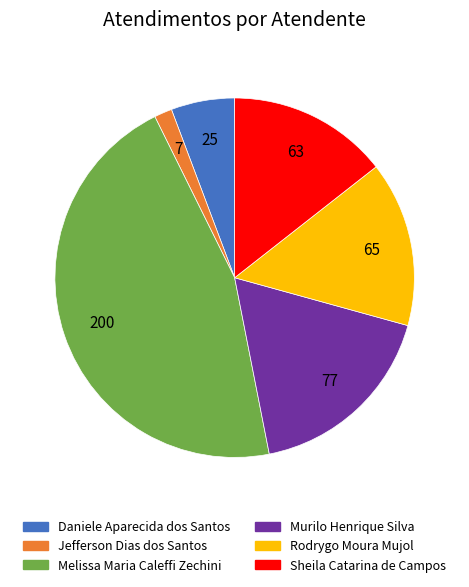

Combined, do Daniele Aparecida dos Santos and Murilo Henrique Silva account for over 50%?

No